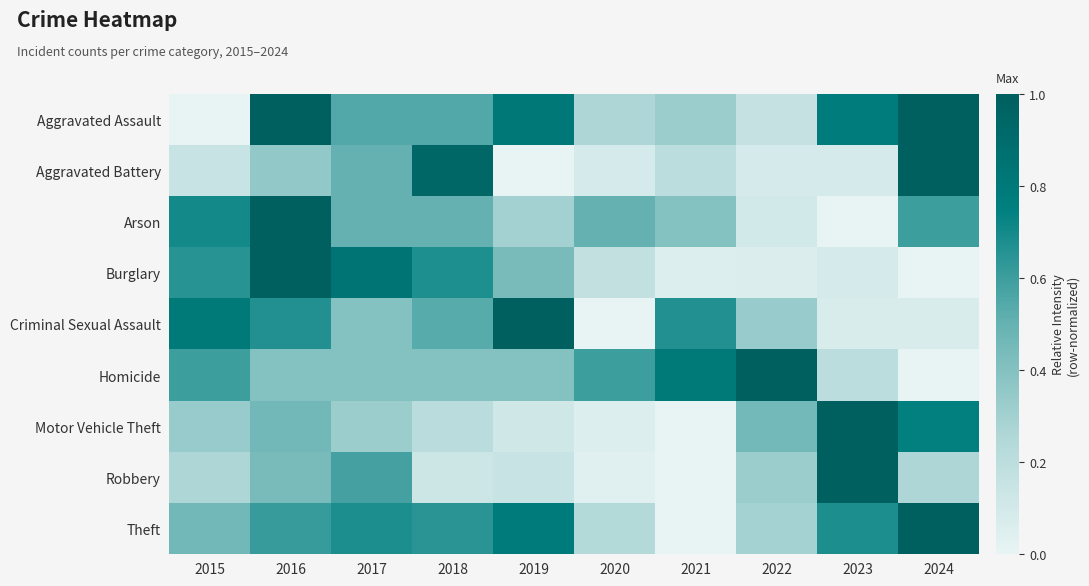

Reading right to left, extract all data points from this chart.

Aggravated Assault: 2024=1.0	2023=0.8	2022=0.2	2021=0.3	2020=0.3	2019=0.8	2018=0.5	2017=0.5	2016=1.0	2015=0.0
Aggravated Battery: 2024=1.0	2023=0.1	2022=0.1	2021=0.2	2020=0.1	2019=0.0	2018=0.9	2017=0.5	2016=0.4	2015=0.1
Arson: 2024=0.6	2023=0.0	2022=0.1	2021=0.4	2020=0.5	2019=0.3	2018=0.5	2017=0.5	2016=1.0	2015=0.7
Burglary: 2024=0.0	2023=0.1	2022=0.1	2021=0.1	2020=0.2	2019=0.4	2018=0.7	2017=0.8	2016=1.0	2015=0.7
Criminal Sexual Assault: 2024=0.1	2023=0.1	2022=0.3	2021=0.7	2020=0.0	2019=1.0	2018=0.5	2017=0.4	2016=0.7	2015=0.8
Homicide: 2024=0.0	2023=0.2	2022=1.0	2021=0.8	2020=0.6	2019=0.4	2018=0.4	2017=0.4	2016=0.4	2015=0.6
Motor Vehicle Theft: 2024=0.7	2023=1.0	2022=0.5	2021=0.0	2020=0.0	2019=0.1	2018=0.2	2017=0.3	2016=0.5	2015=0.3
Robbery: 2024=0.3	2023=1.0	2022=0.3	2021=0.0	2020=0.0	2019=0.1	2018=0.1	2017=0.6	2016=0.4	2015=0.3
Theft: 2024=1.0	2023=0.7	2022=0.3	2021=0.0	2020=0.2	2019=0.8	2018=0.6	2017=0.7	2016=0.6	2015=0.5